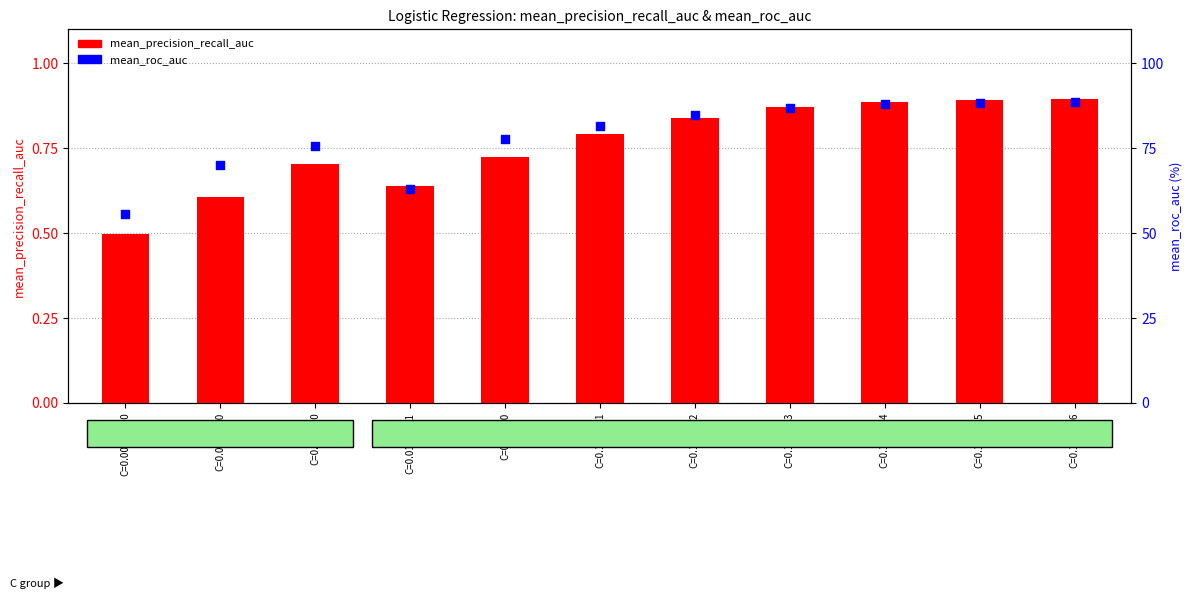

Which series reaches the minimum Y coordinate?

mean_precision_recall_auc